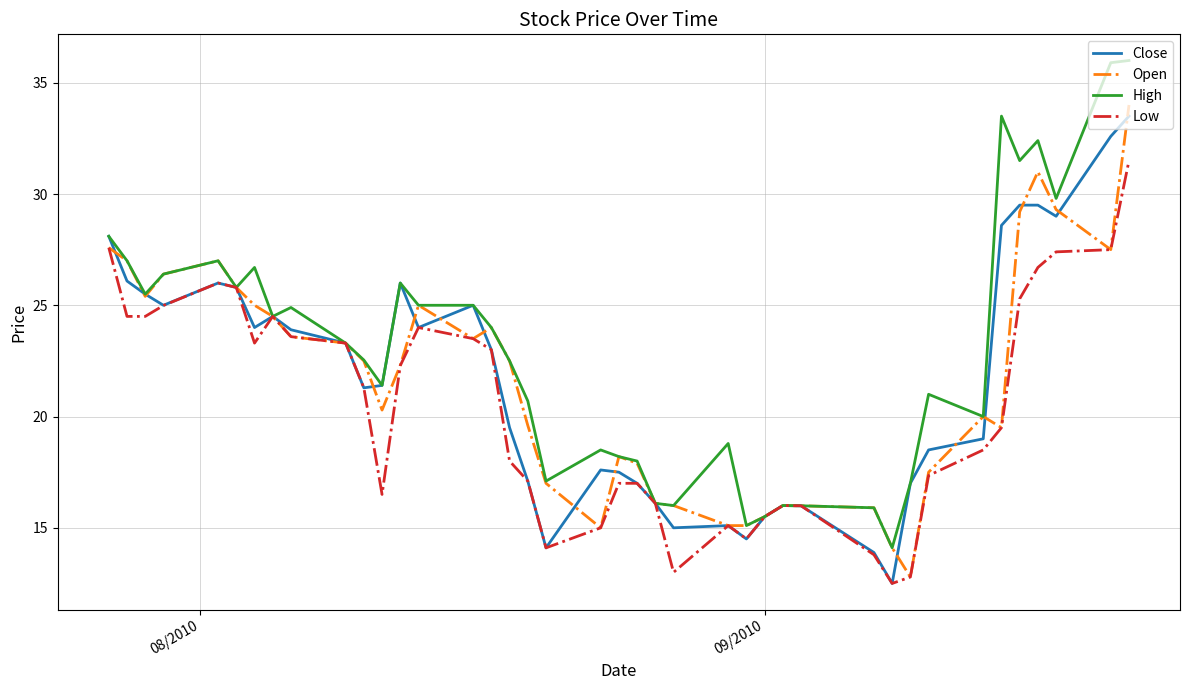

What is the lowest value of the Close series?

12.5